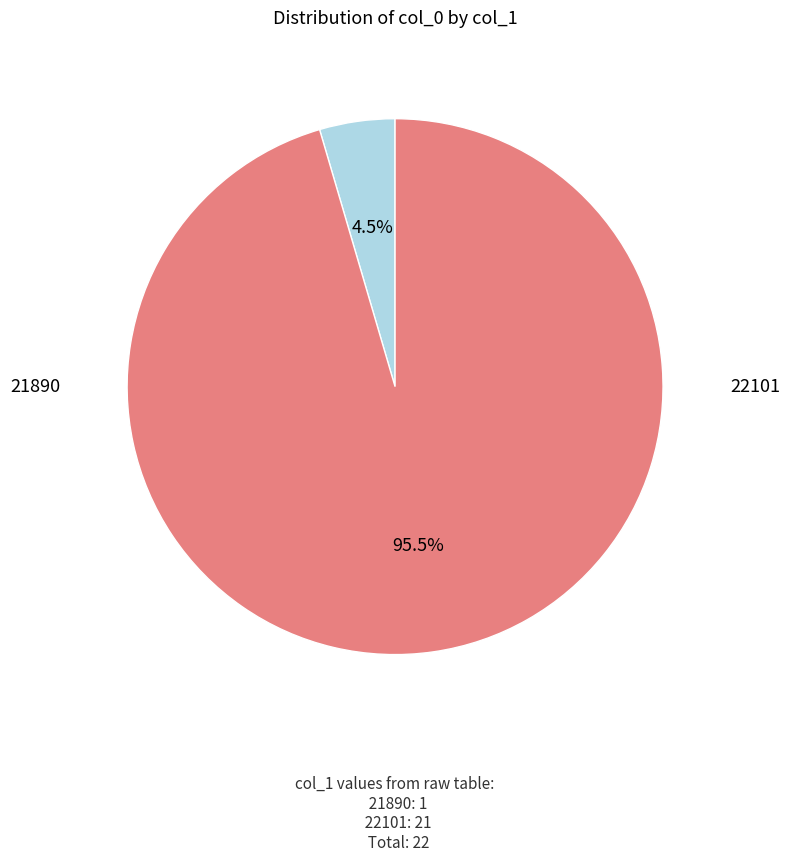

What is the change in value from 21890 to 22101?

+20